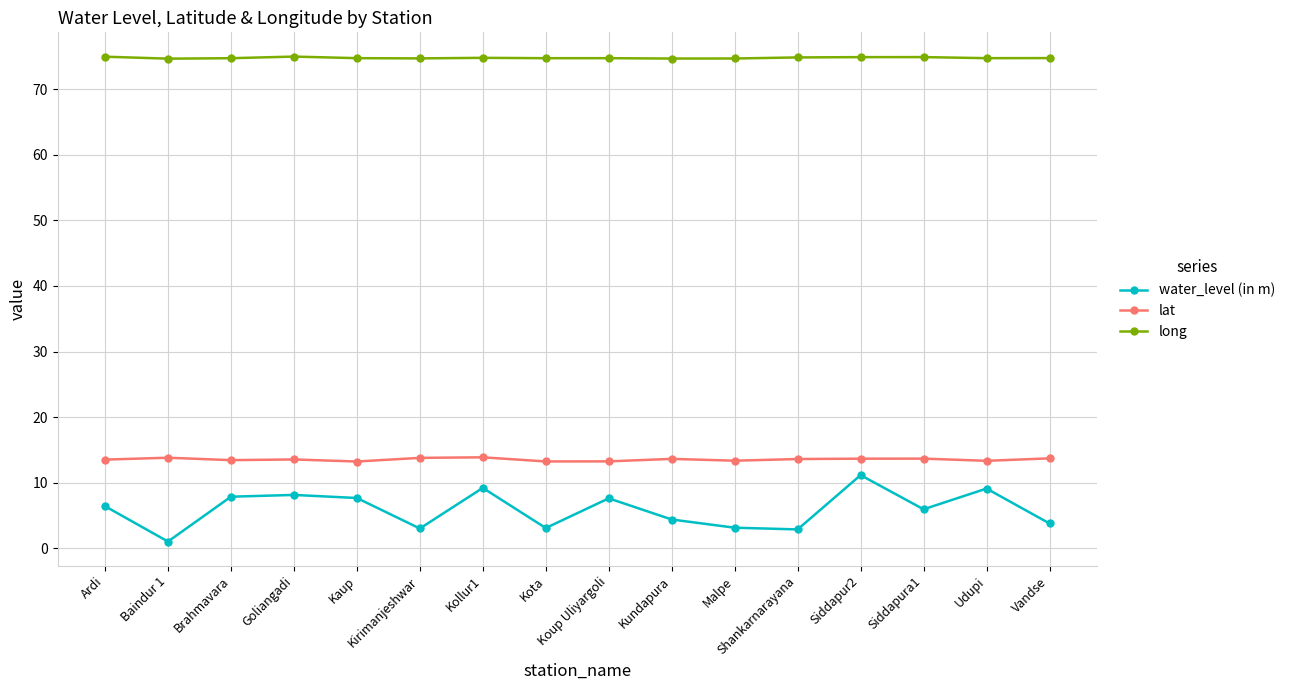

What is the total value across all series at Kundapura?

92.7